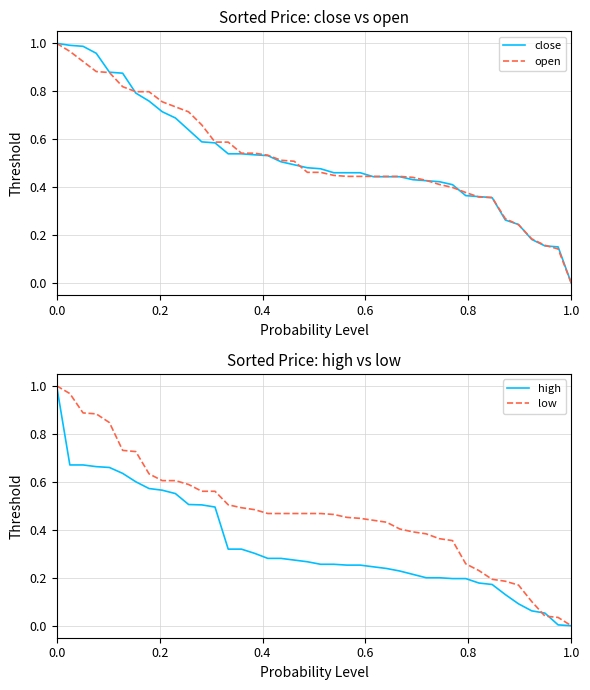

What is the difference between the maximum and second lowest values in the open series?

0.9